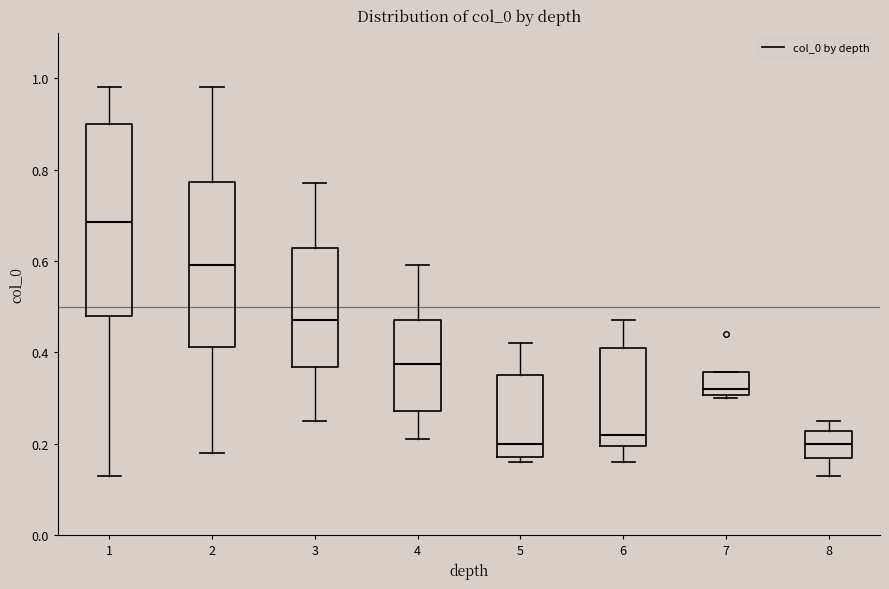

Reading left to right, transcribe this box plot: for each box, give where its median line is, the range the box spans, and where its two whiskers end, as read against the y-axis. The values are not printed on the chart, so give them approximately, as read against the axis.

1: median 0.68, box 0.48 to 0.90, whiskers 0.14 to 0.98
2: median 0.60, box 0.42 to 0.78, whiskers 0.18 to 0.98
3: median 0.48, box 0.36 to 0.62, whiskers 0.26 to 0.78
4: median 0.38, box 0.28 to 0.48, whiskers 0.22 to 0.60
5: median 0.20, box 0.18 to 0.36, whiskers 0.16 to 0.42
6: median 0.22, box 0.20 to 0.42, whiskers 0.16 to 0.48
7: median 0.32, box 0.30 to 0.36, whiskers 0.30 (just below the box's lower edge) to 0.36
8: median 0.20, box 0.16 to 0.22, whiskers 0.14 to 0.26